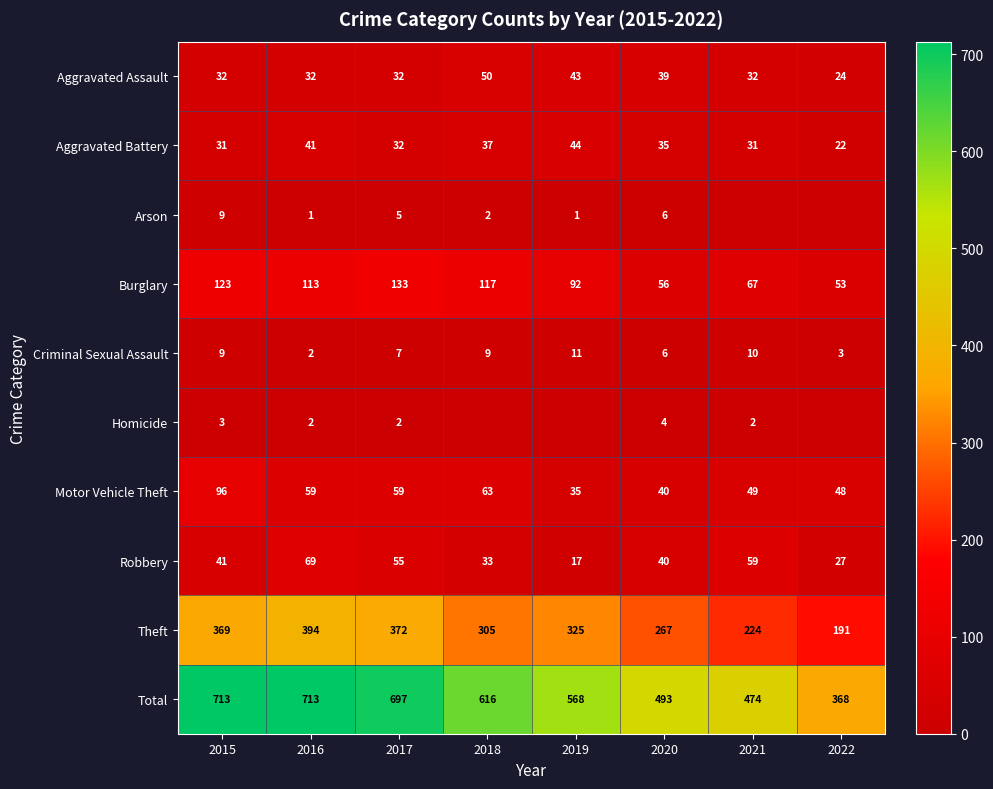

What is the highest value of the Aggravated Battery series?

44